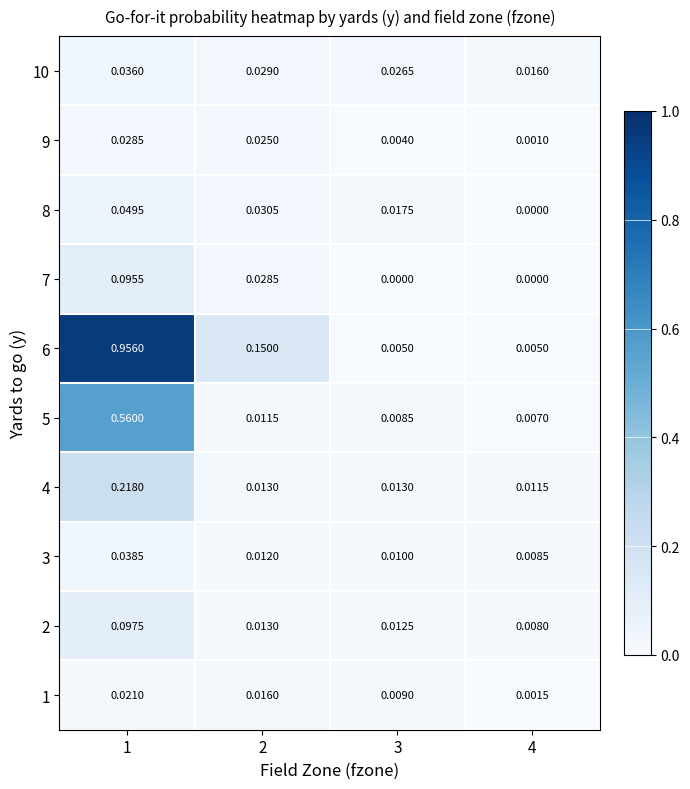

Is the value of 10 at 2 greater than the value of 5 at 1?

No